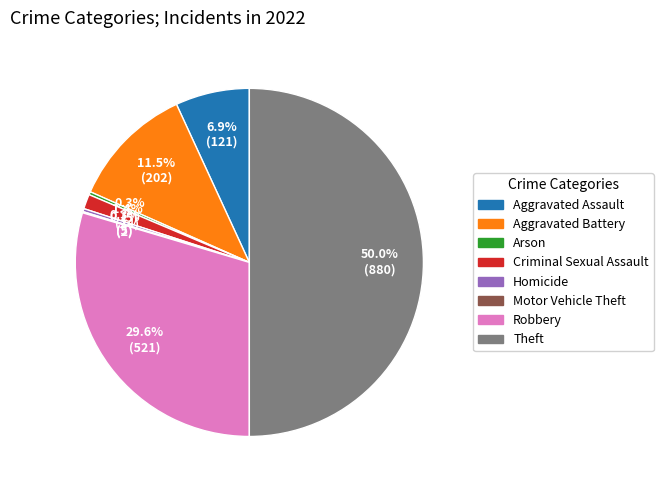

What is the largest slice in the pie chart?

Theft